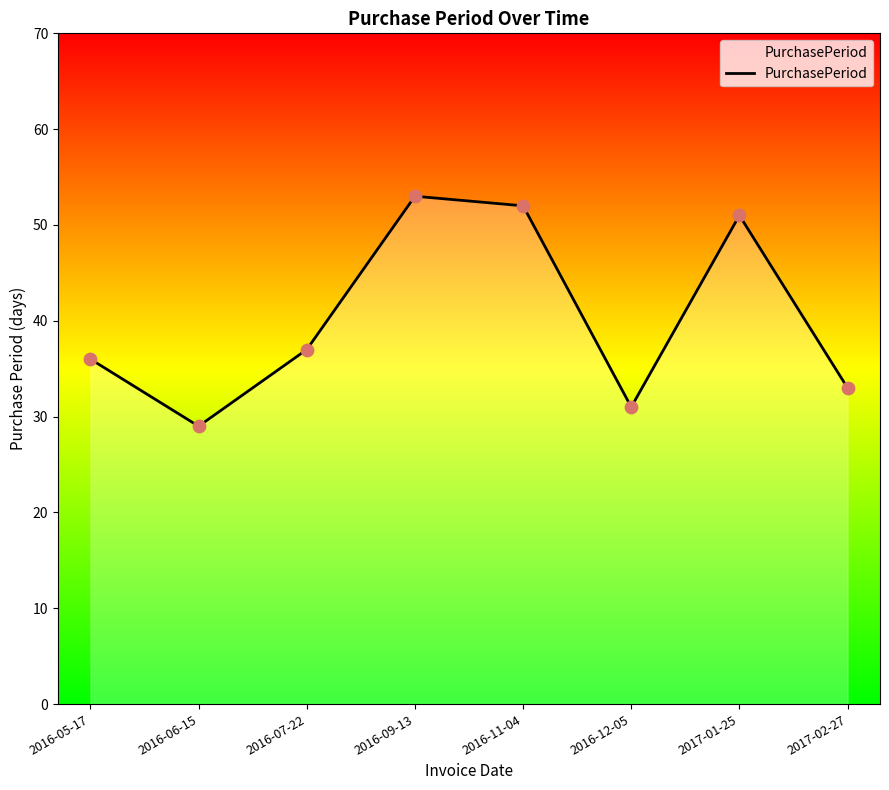

Approximately how many times larger is the value at 2016-05-17 compared to 2017-02-27?

1.1